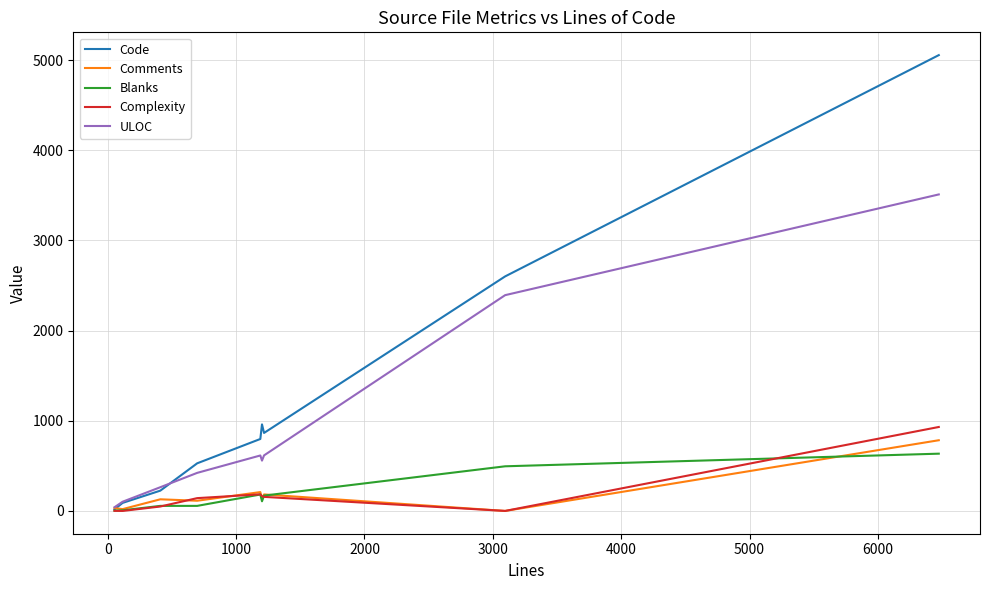

Count the number of categories in the chart.

9